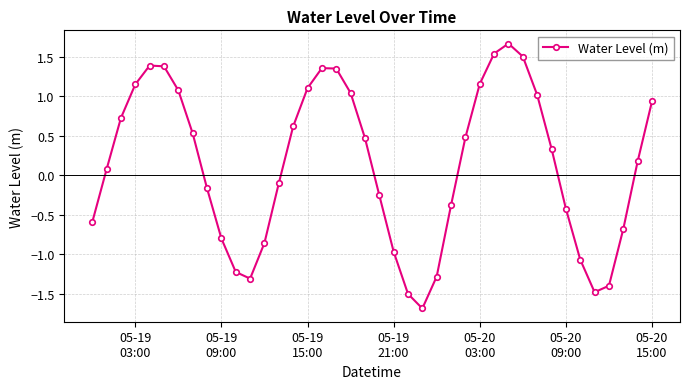

Is this an area chart (filled region under the line)?

No